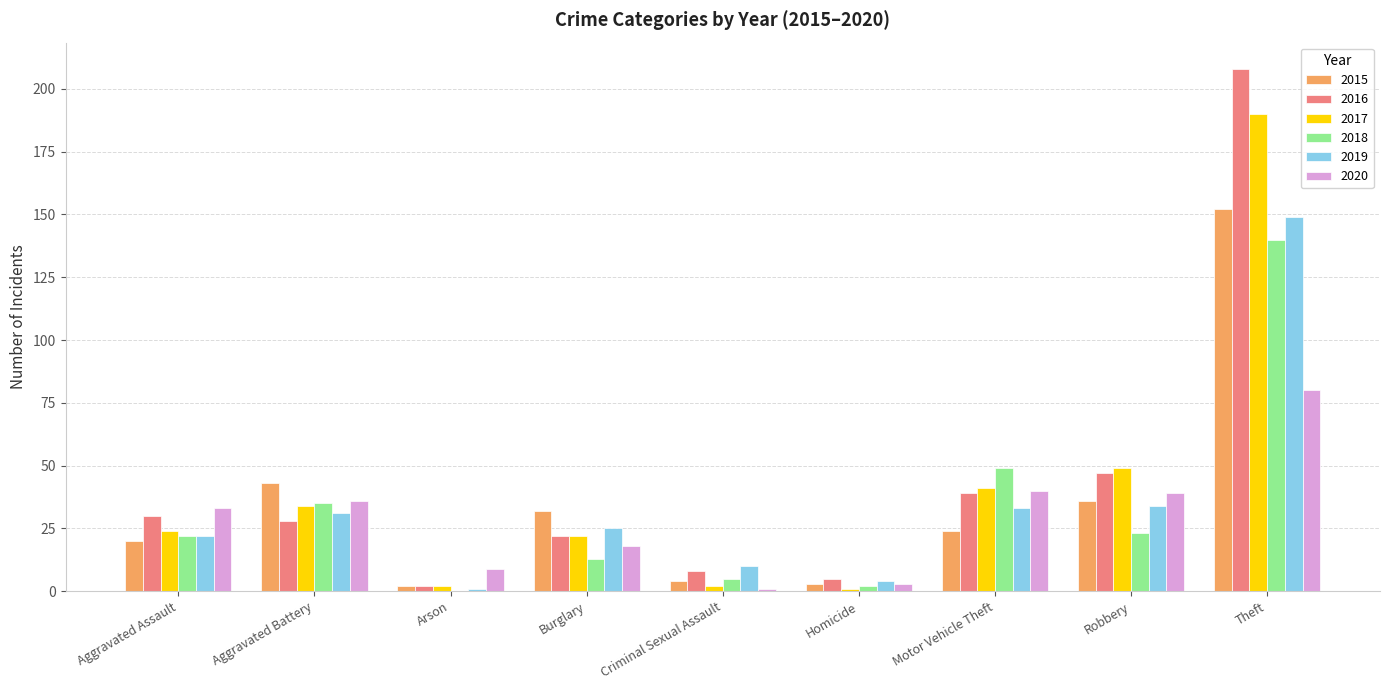

How many groups of bars are there?

9